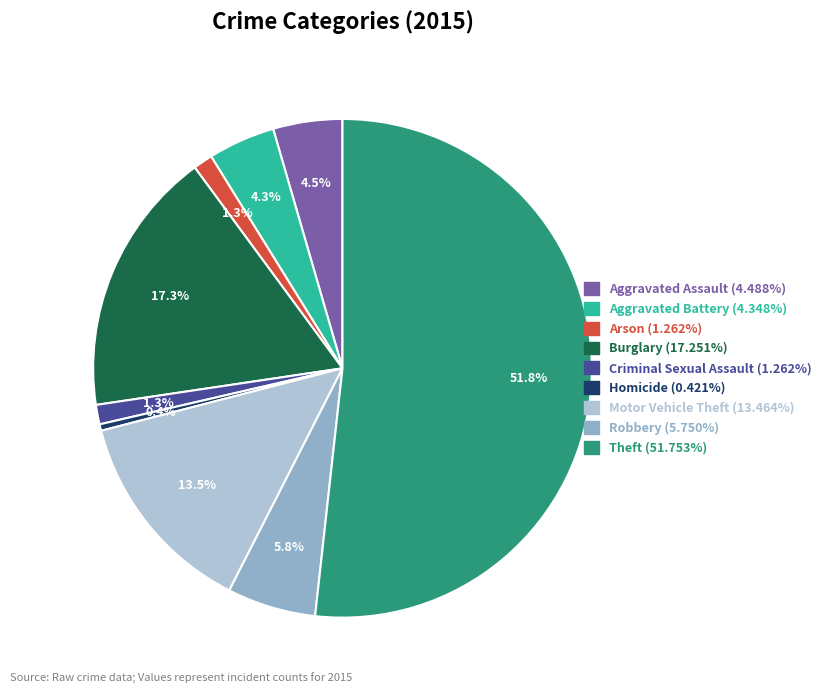

How many slices are in this pie chart?

9